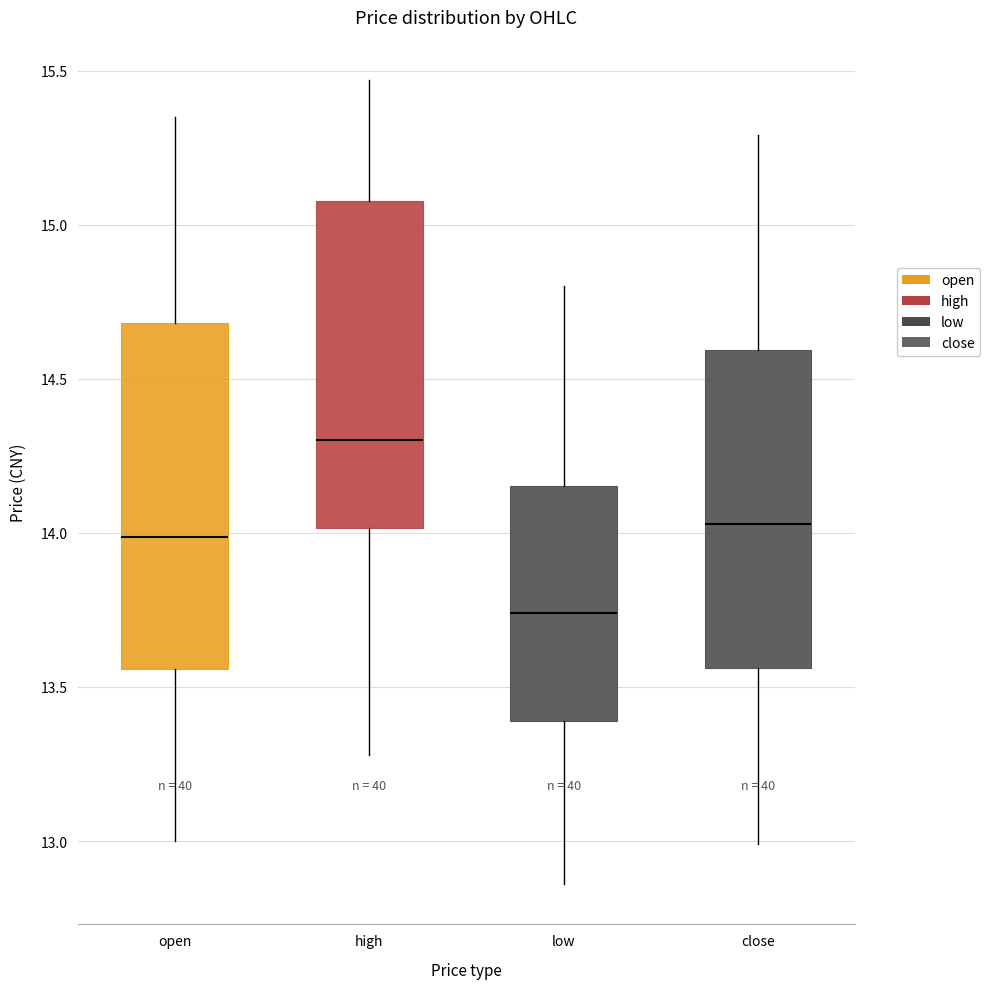

Which box has the highest median line?

high